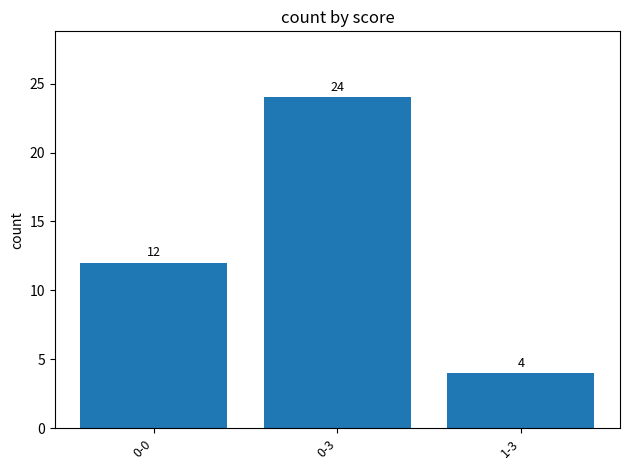

What is the change in value from 0-0 to 0-3?

+12